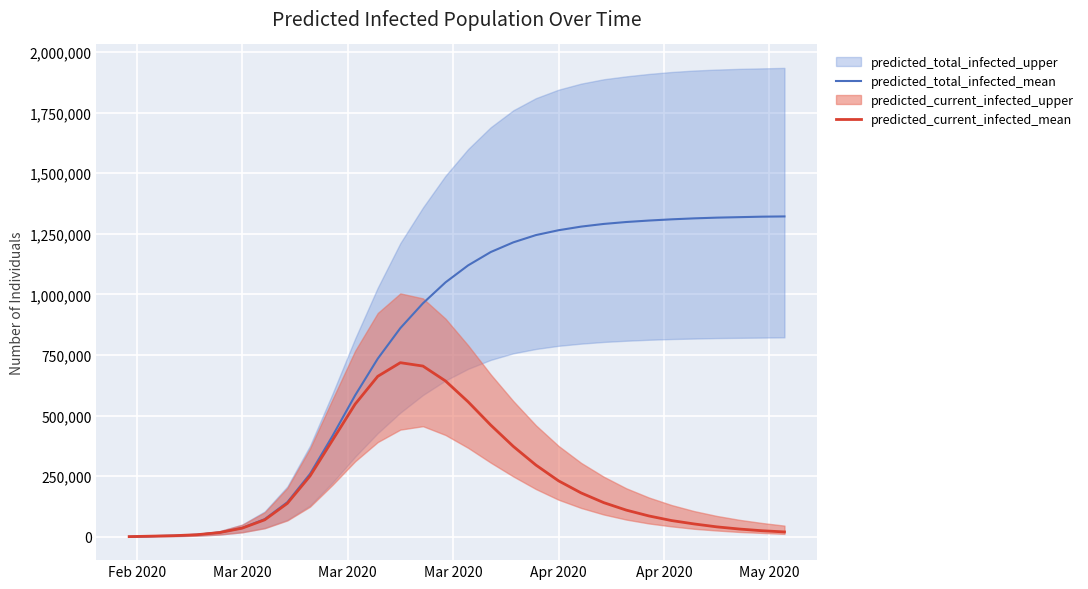

Reading left to right, transcribe all the data shown in this chart.

predicted_total_infected_mean: 665	2660	4655	8576	17420	36308	72760	142596	258944	416340	583695	734894	861041	963451	1050000	1120000	1175000	1215000	1245000	1265000	1280000	1291000	1299000	1305000	1310000	1314000	1317000	1319000	1321000	1322000
predicted_current_infected_mean: 665	2660	4655	8576	17420	35643	70100	137941	250369	398920	547387	662133	718444	704506	643000	557000	461000	373000	296000	231000	181000	141000	110000	86000	67000	53000	41000	32000	25000	20000